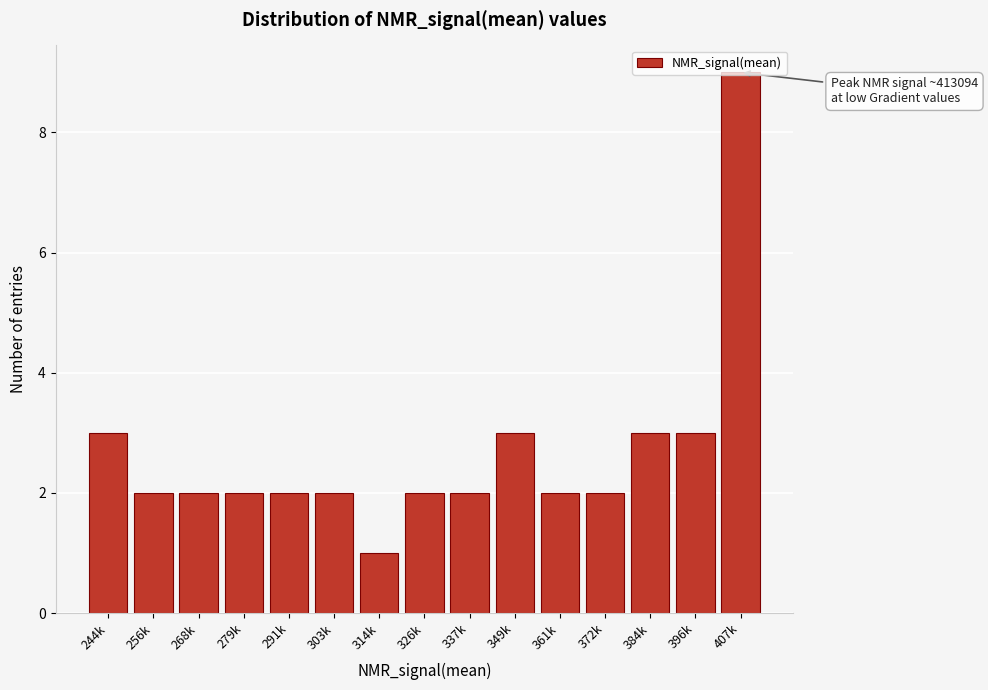

What is the ratio of the value at 314k to the value at 303k?

0.5